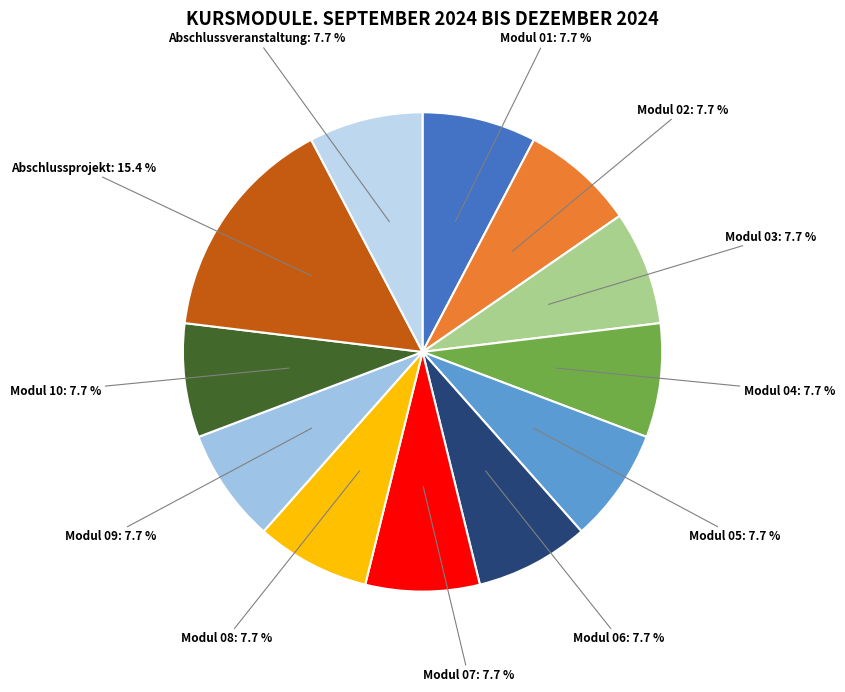

How many segments does this pie chart have?

12